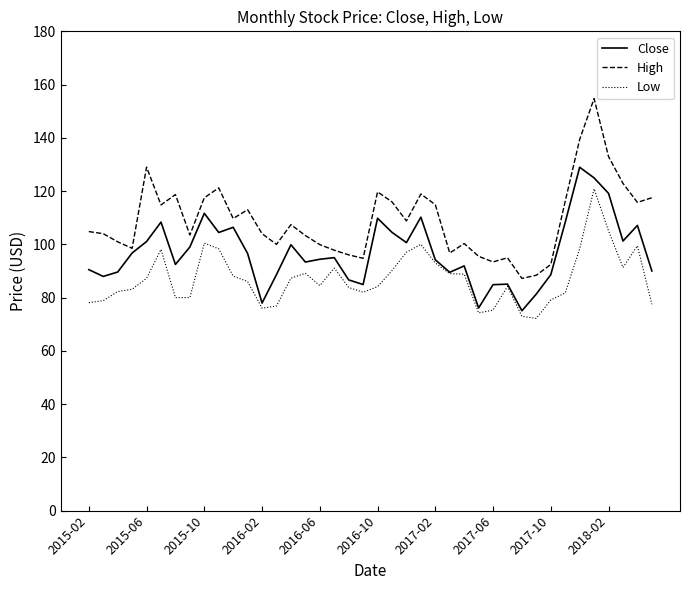

In High, how many points are higher than both neighbors (excluding endpoints)?

10